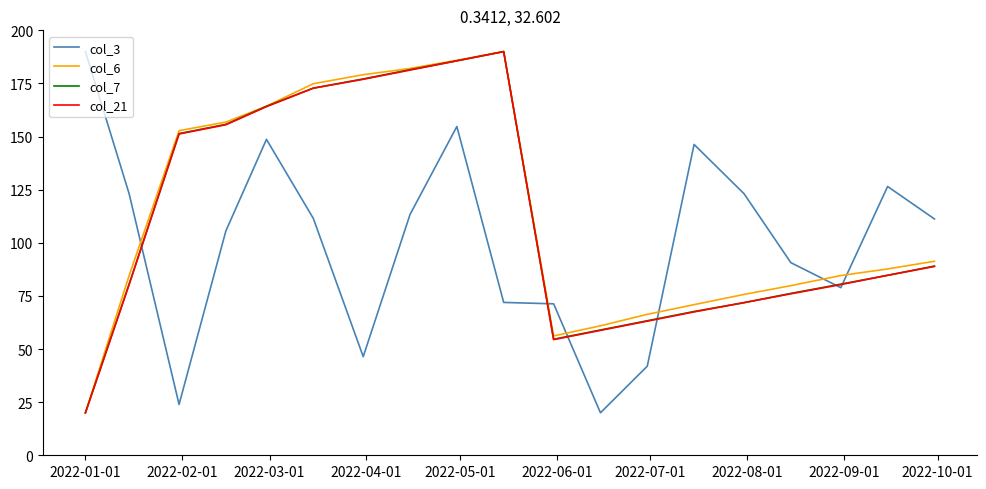

What is the sum of all col_7 values?

2125.9